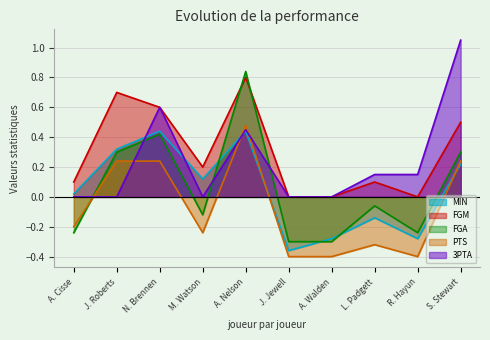

How many negative values does the PTS series have?

6